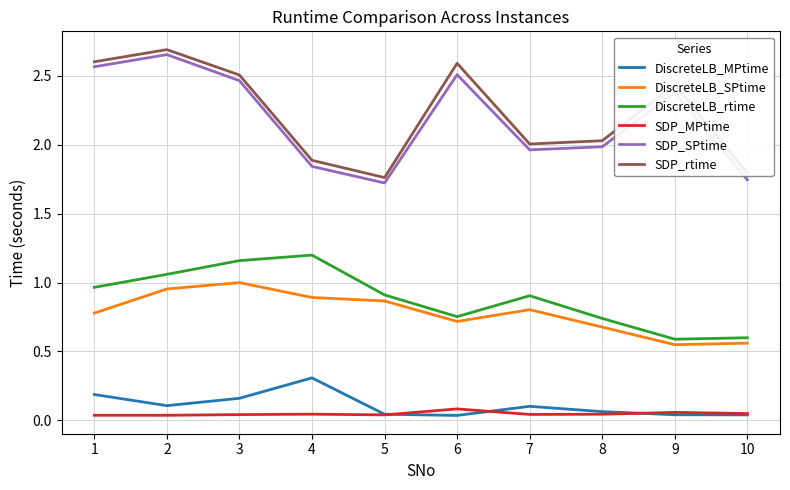

What are all the series names shown in the legend?

DiscreteLB_MPtime, DiscreteLB_SPtime, DiscreteLB_rtime, SDP_MPtime, SDP_SPtime, SDP_rtime